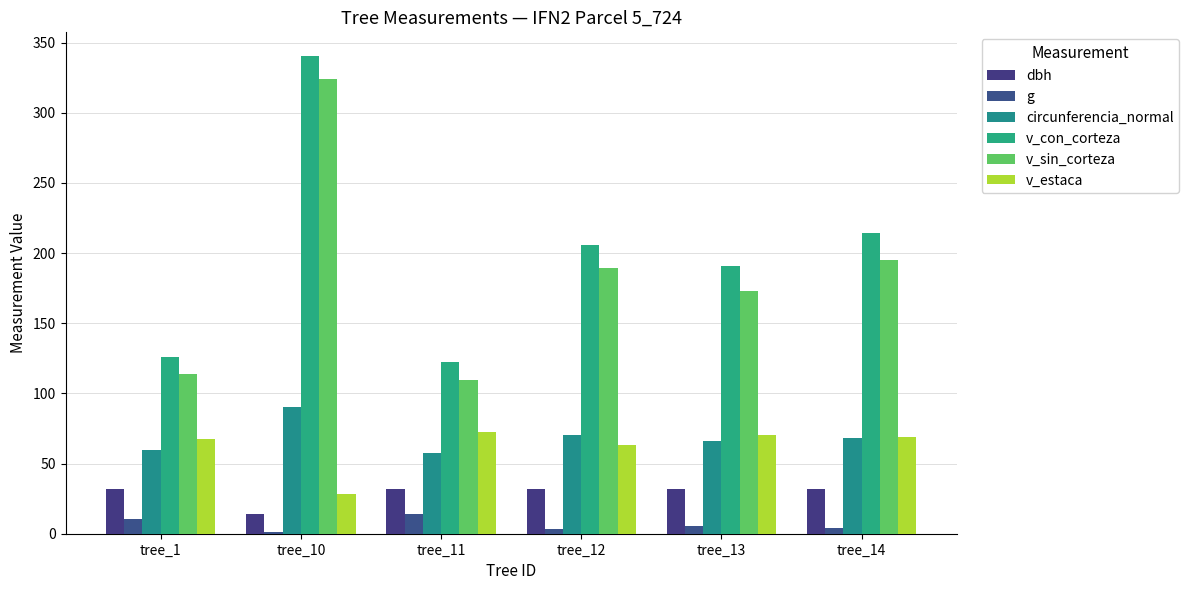

The value of dbh at tree_14 is 31.7. True or false?

True